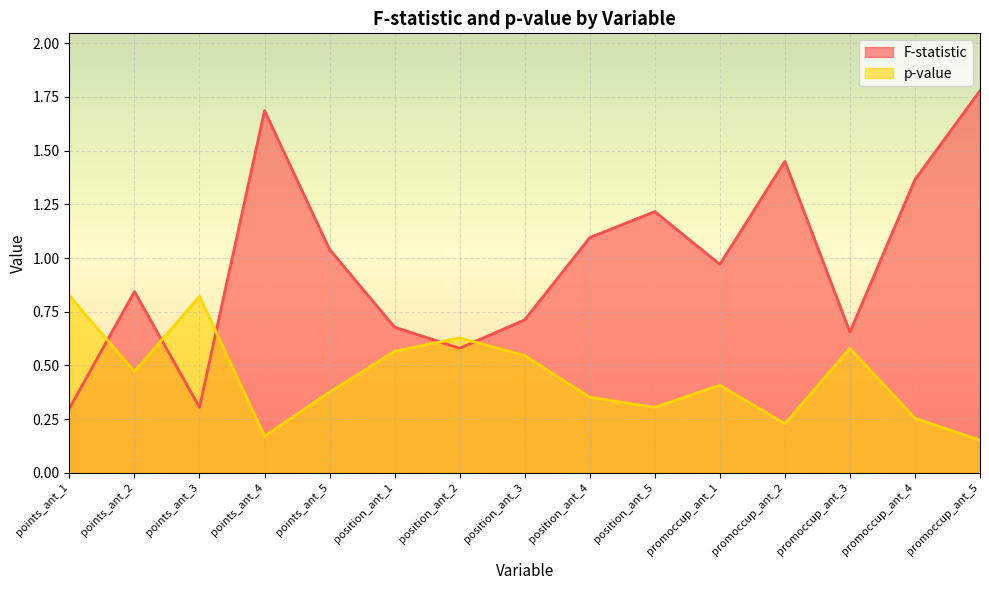

Which series ends up on top after the final intersection of F-statistic and p-value?

F-statistic